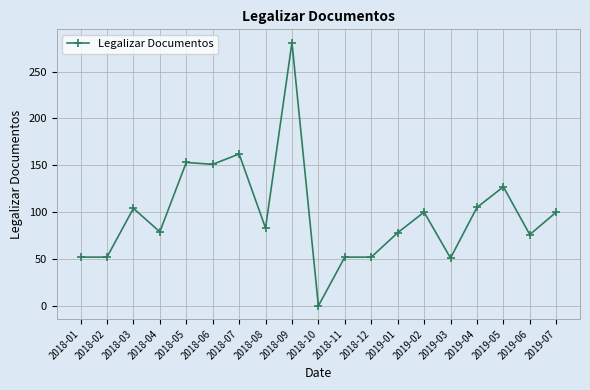

Is it true that the value at 2018-02 is 52?

True